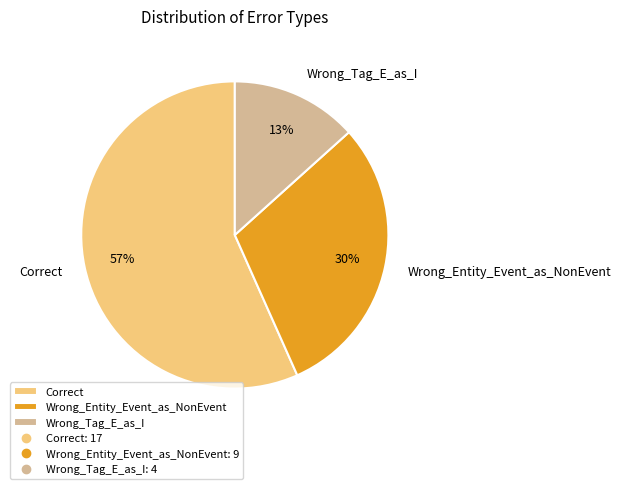

Count the number of slices in the pie.

3